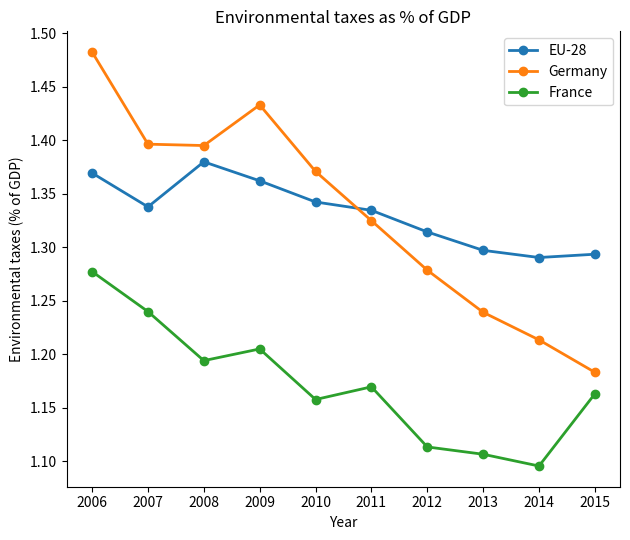

Is it true that EU-28 equals 1.3 at 2013?

True